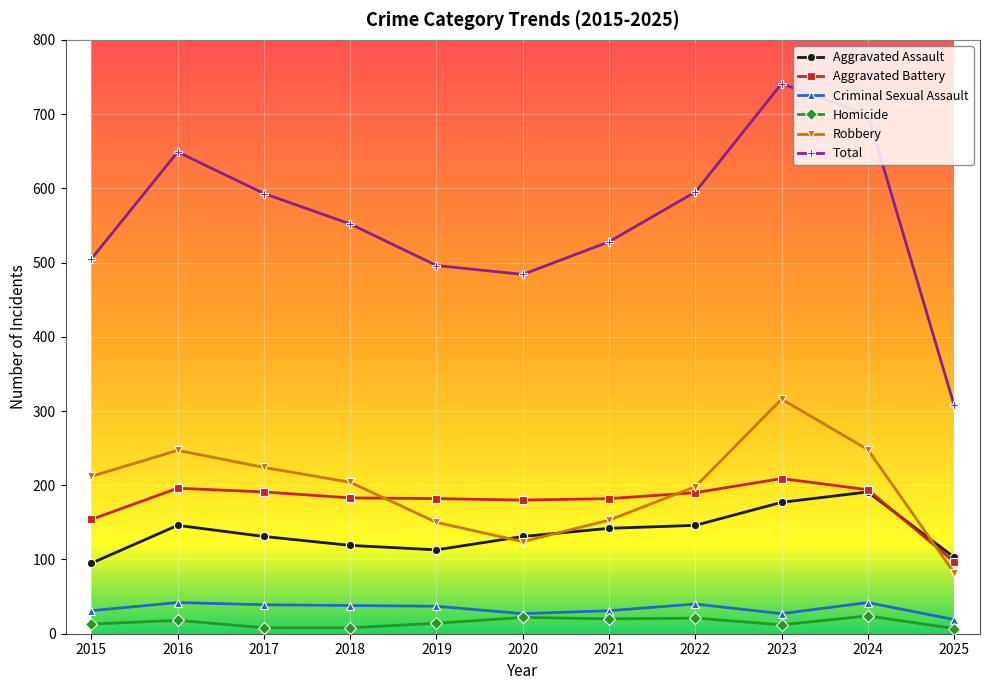

What is the difference between the maximum and minimum values in the Criminal Sexual Assault series?

23